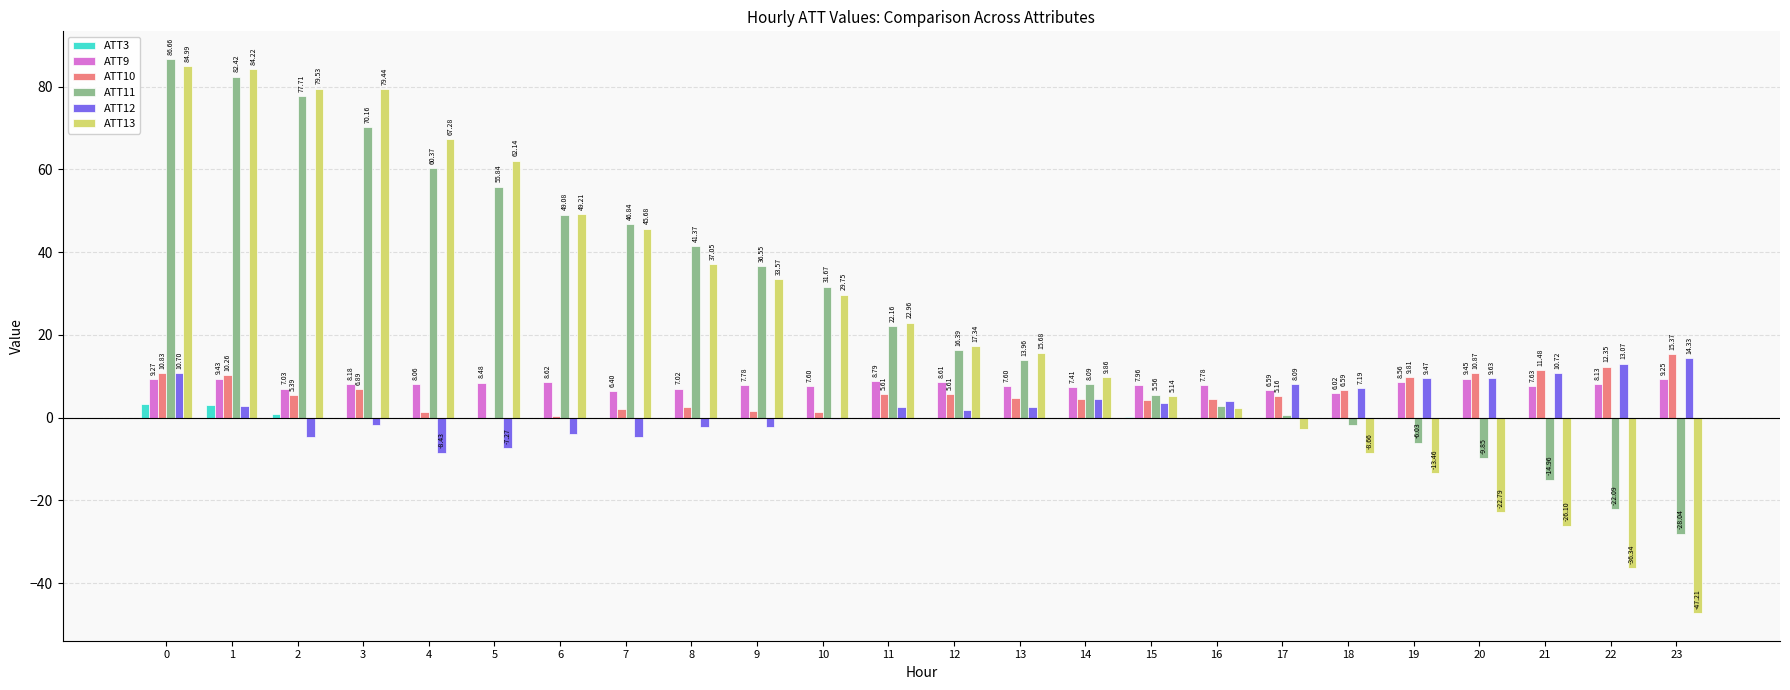

How many groups of bars are there?

24